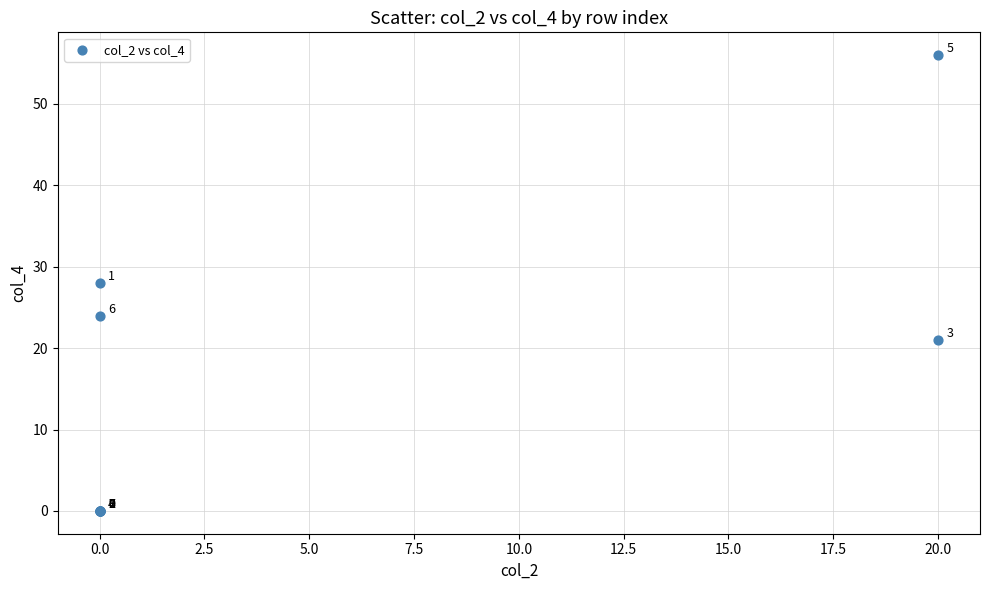

What Y value in the scatter plot is closest to 28?

28